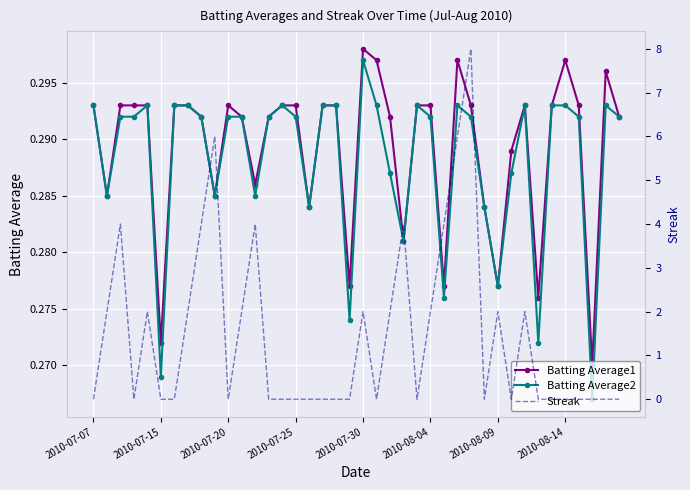

How many data points does each series have?

40